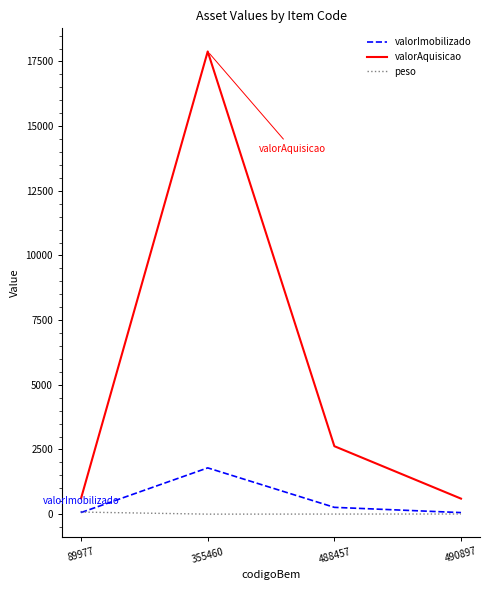

Is the value of valorImobilizado at 488457 greater than the value of valorAquisicao at 488457?

No